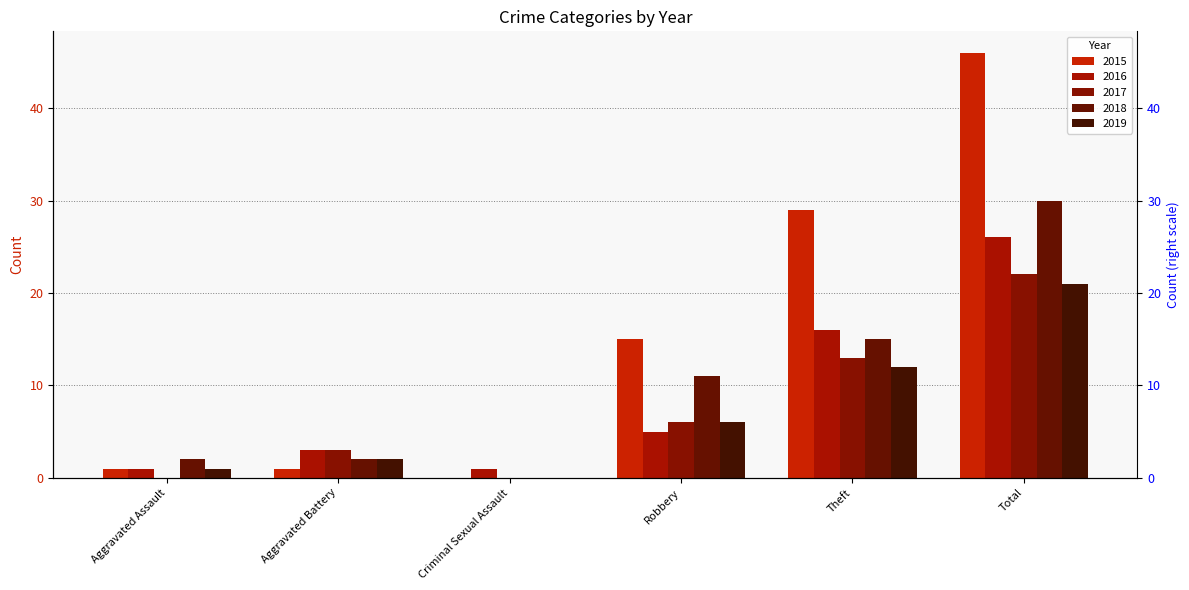

How many values in the 2017 series are below 6?

3